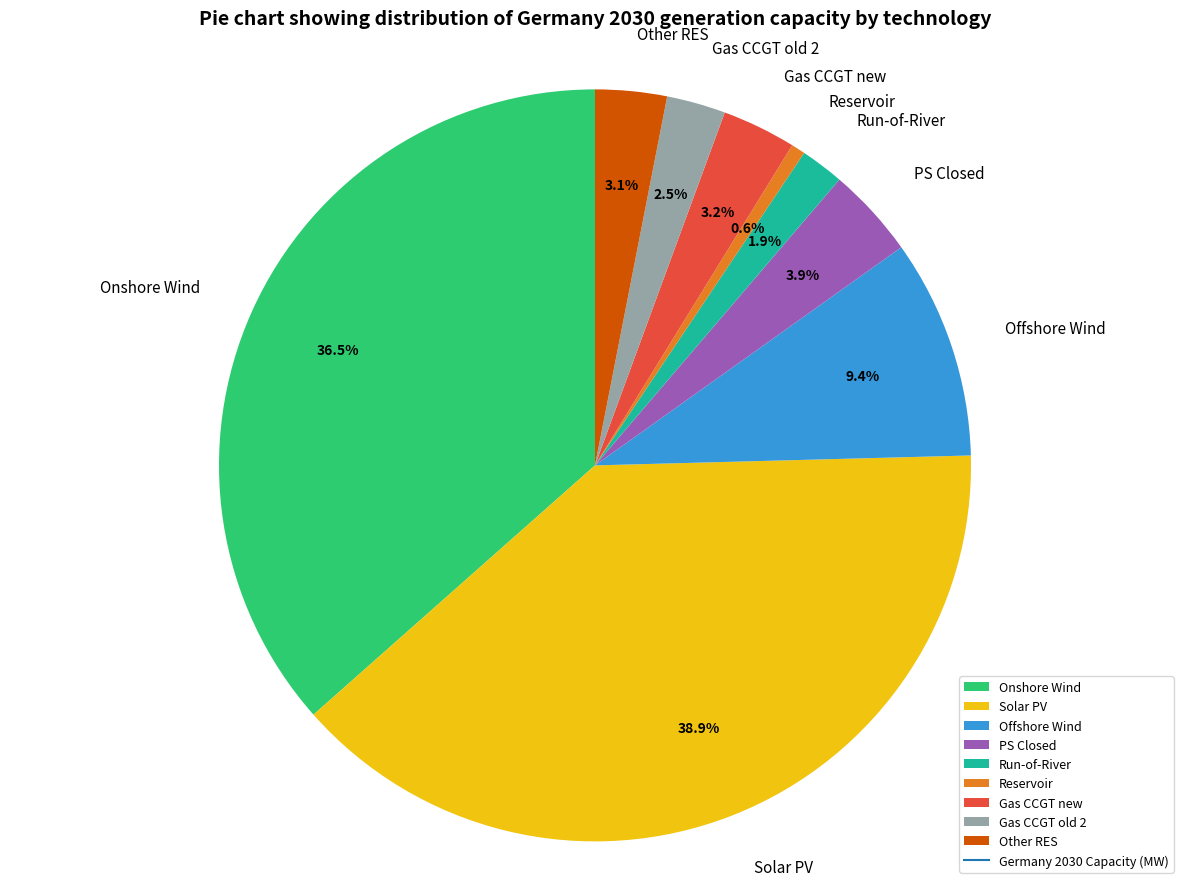

Does Reservoir account for over 50% of the chart?

No